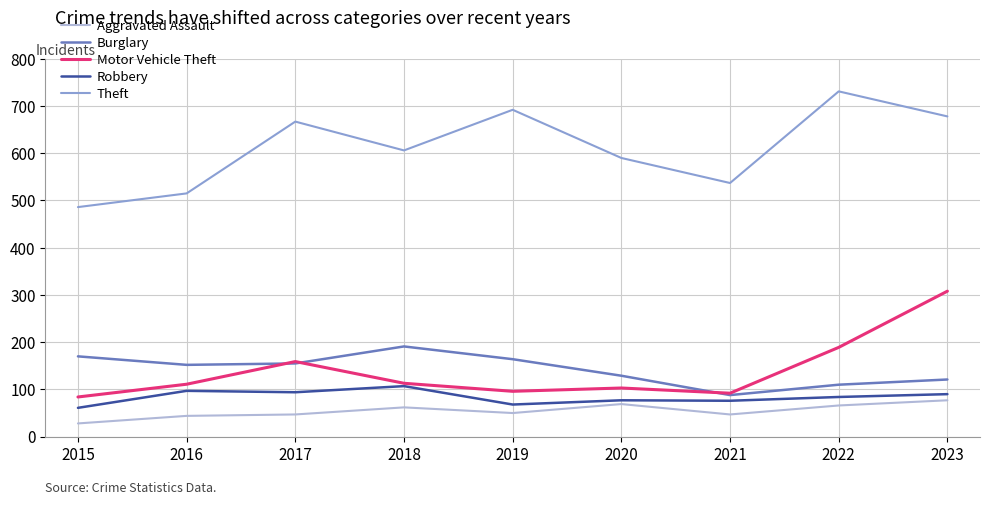

What is the highest value of the Robbery series?

107